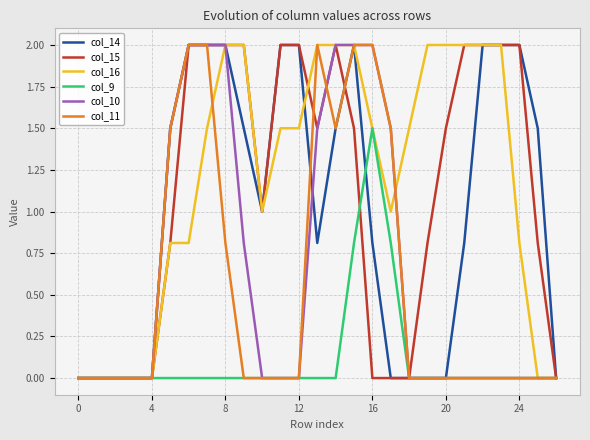

What are all the series names shown in the legend?

col_14, col_15, col_16, col_9, col_10, col_11